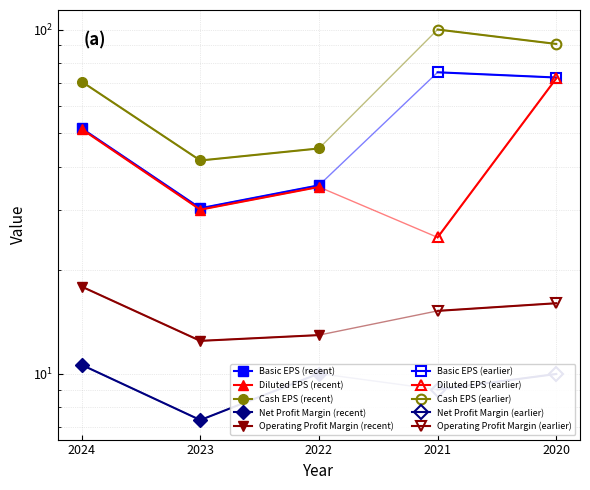

How many values in the Diluted EPS series are below 34?

2